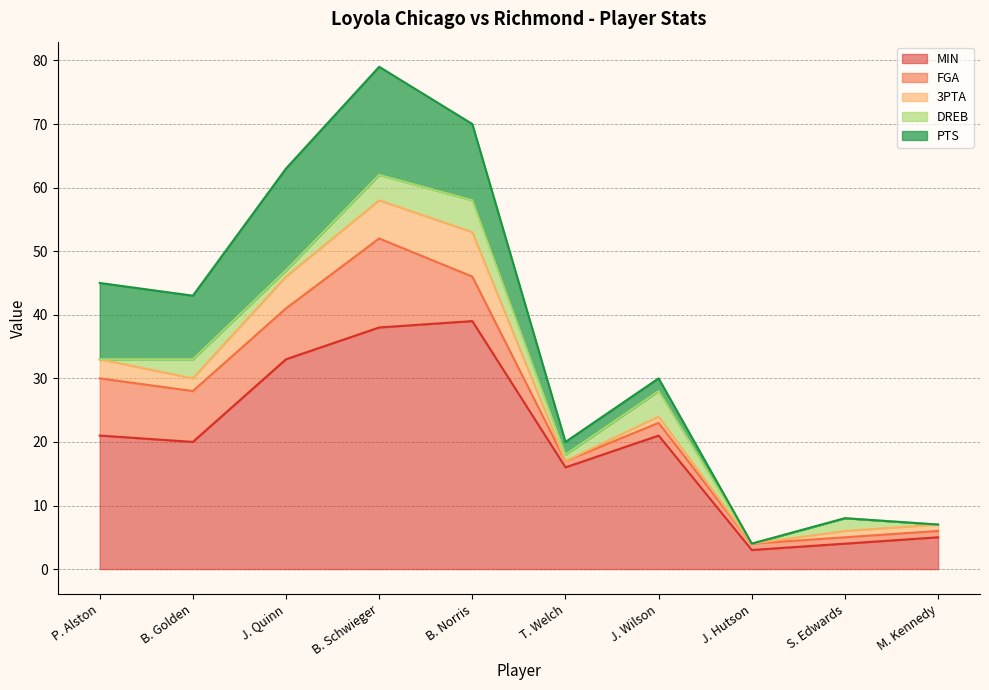

At which category is the sum across all series the highest?

B. Schwieger